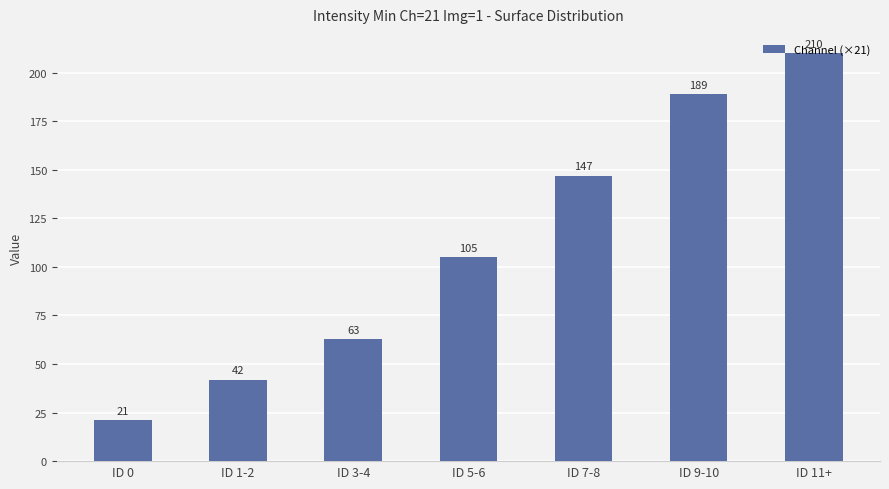

What is the smallest value displayed?

21